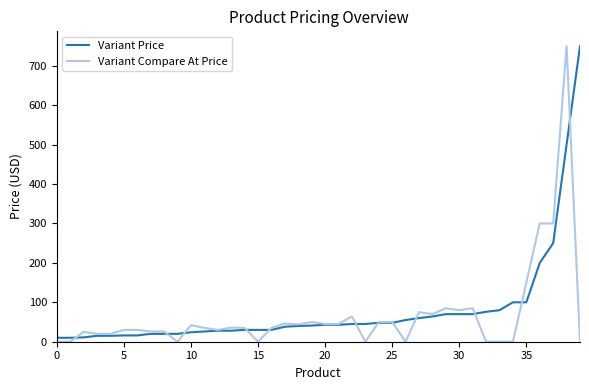

True or false: Variant Price and Variant Compare At Price cross at least once.

True